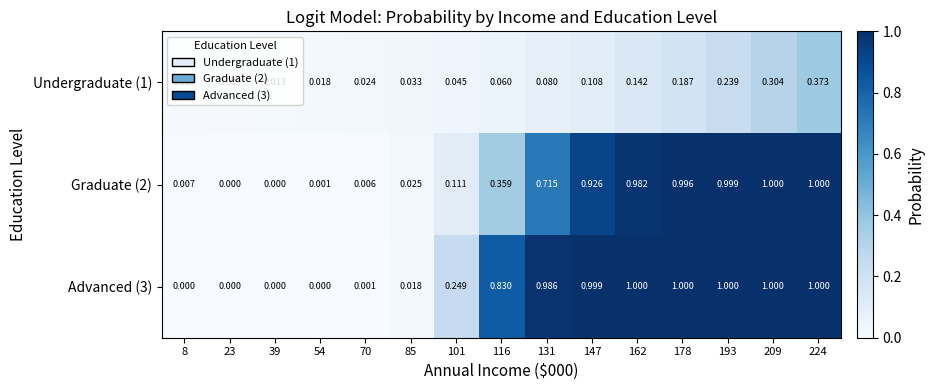

Is the value of Advanced (3) at 70 greater than the value of Graduate (2) at 8?

No